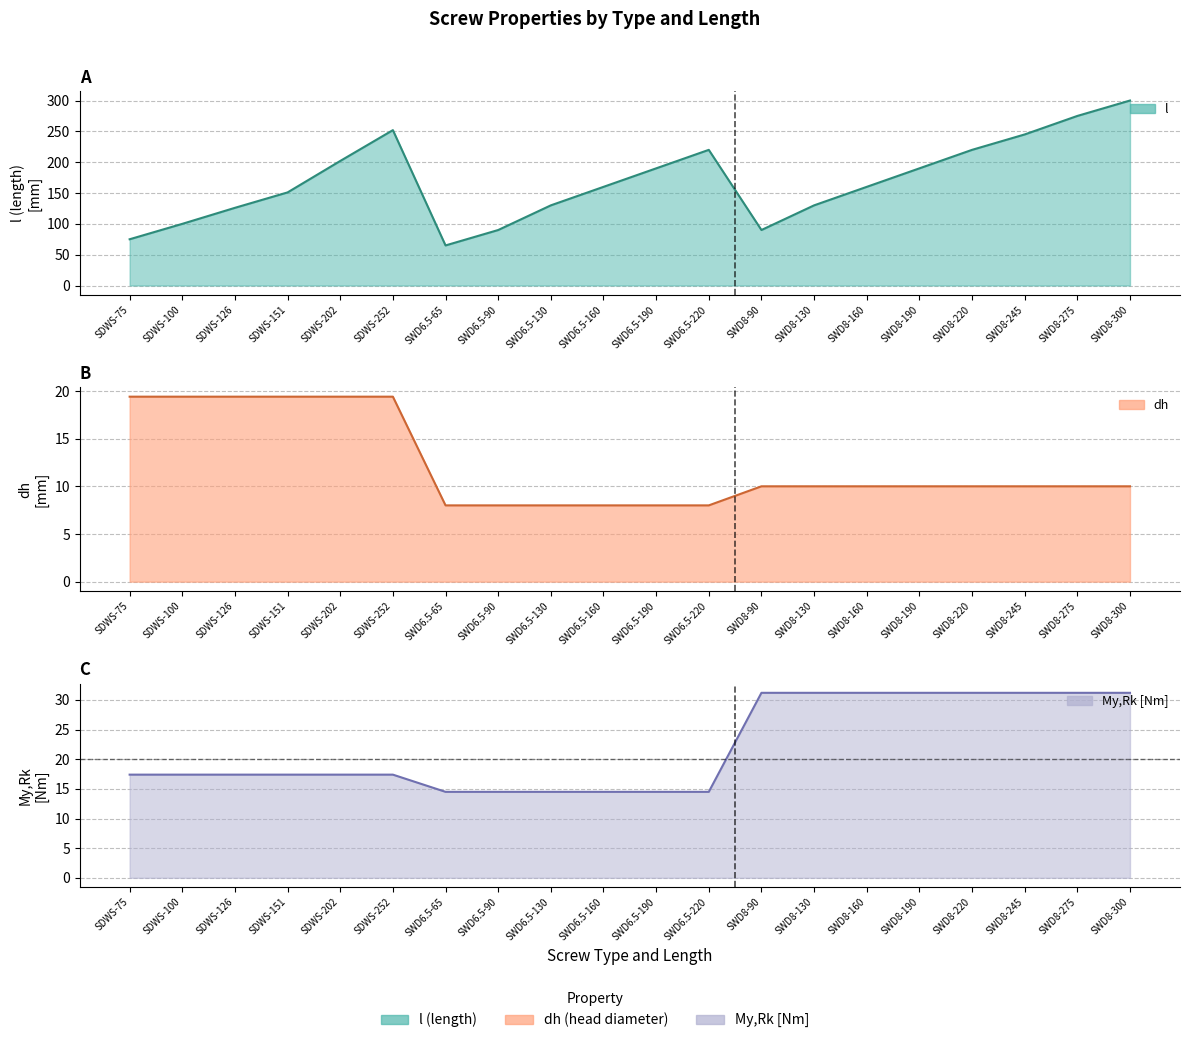

What is the lowest value of the l series?

65.0